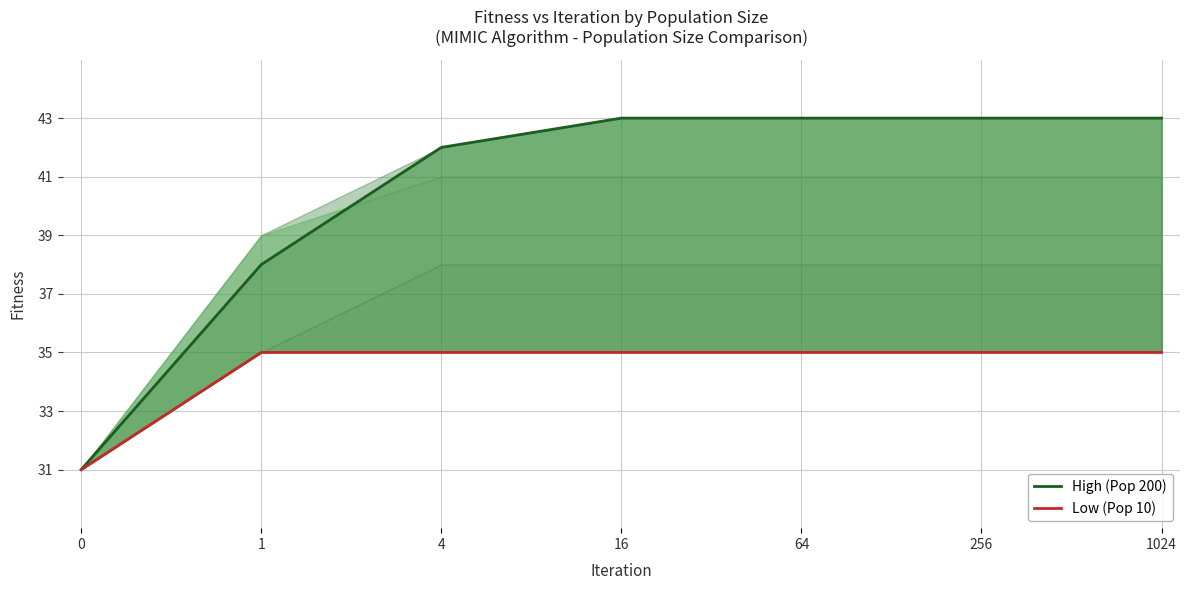

Does the chart display data point markers on the line(s)?

No